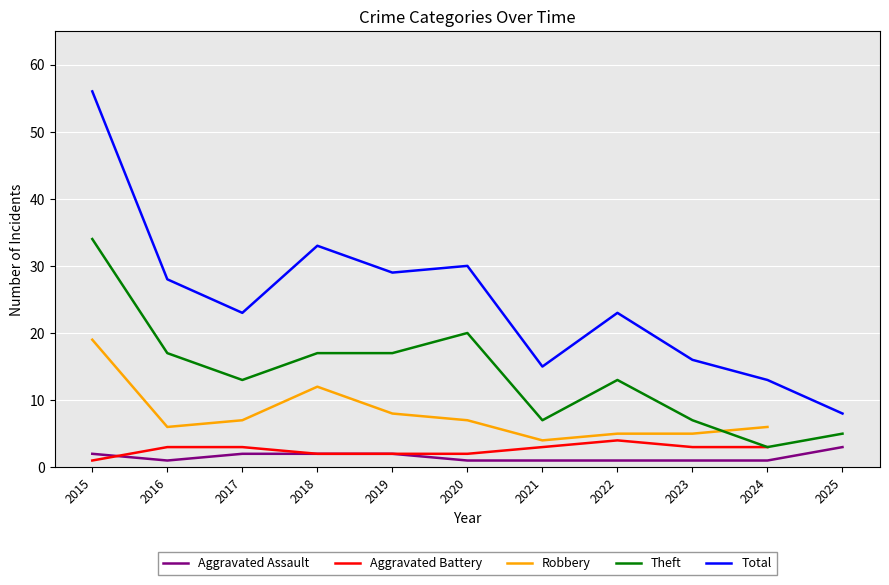

True or false: Aggravated Assault and Theft cross at least once.

False